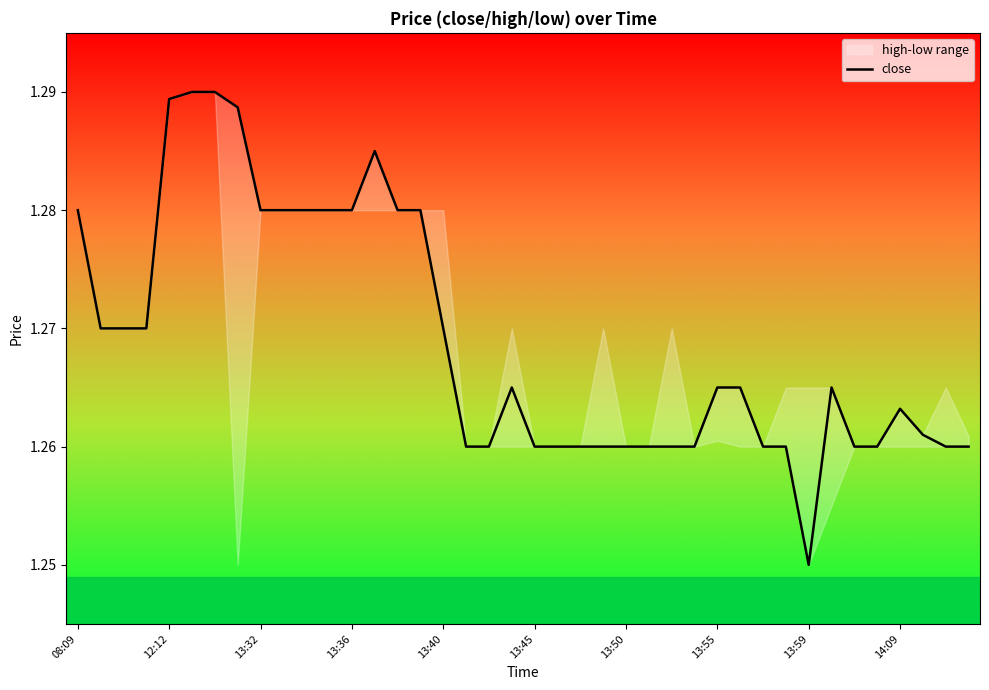

Where is close nearest to the value 1?

13:59